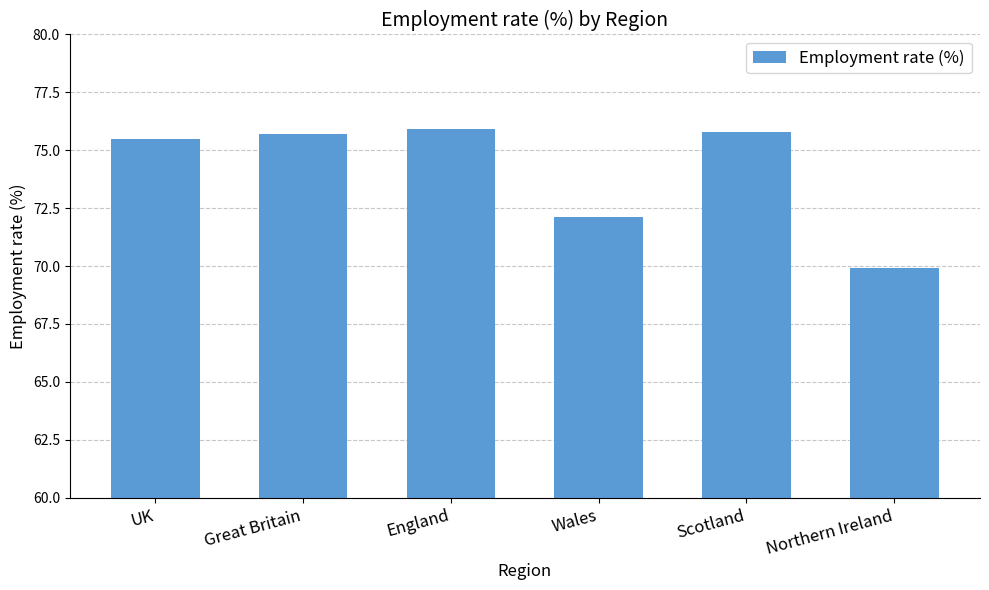

How many bars are there in total?

6